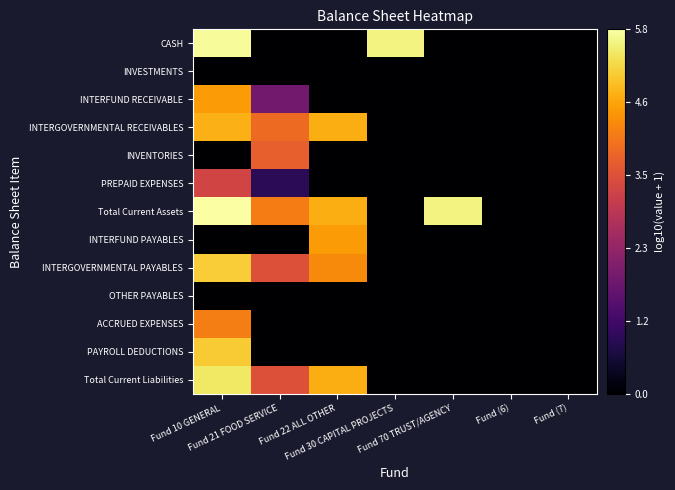

Which category has the lowest value across all series?

Fund 21 FOOD SERVICE